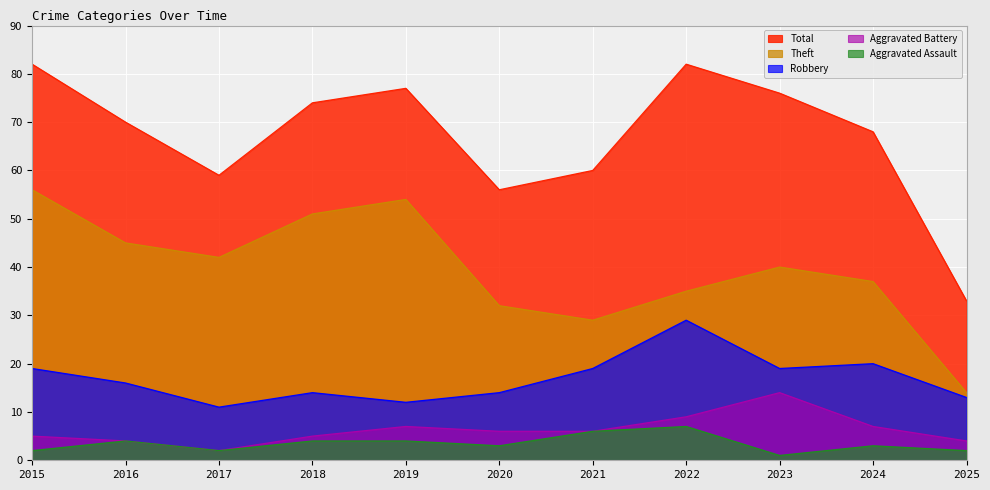

True or false: Aggravated Assault and Aggravated Battery intersect in this chart.

False